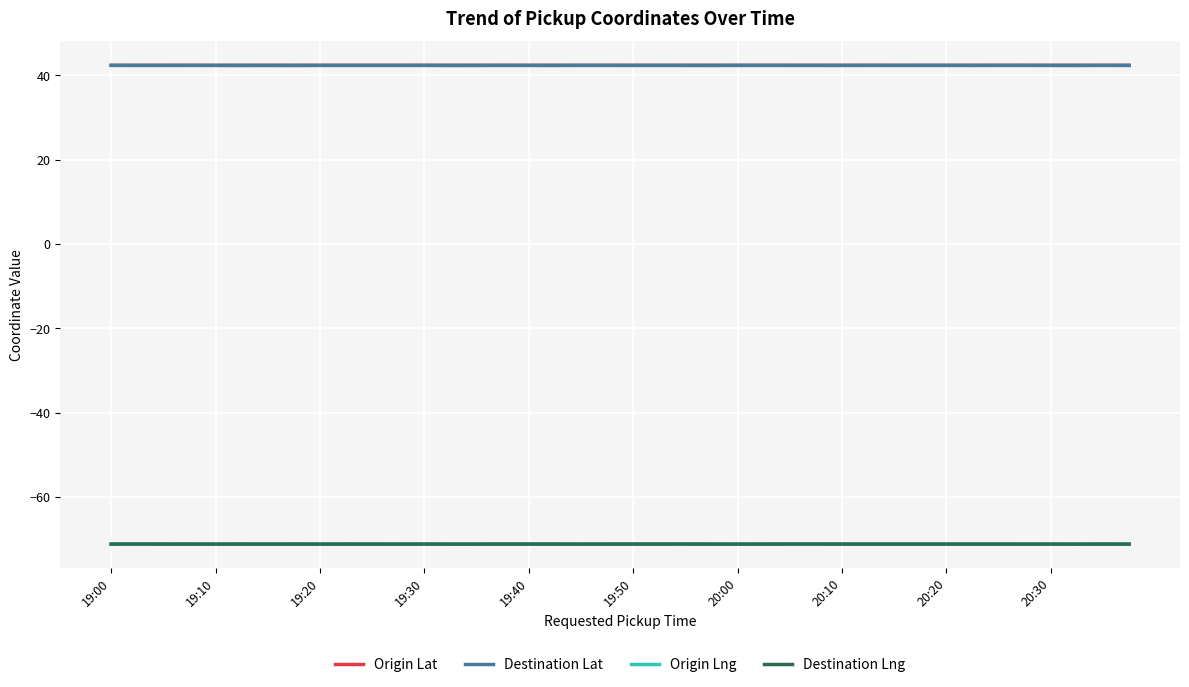

True or false: Origin Lat and Origin Lng intersect in this chart.

False